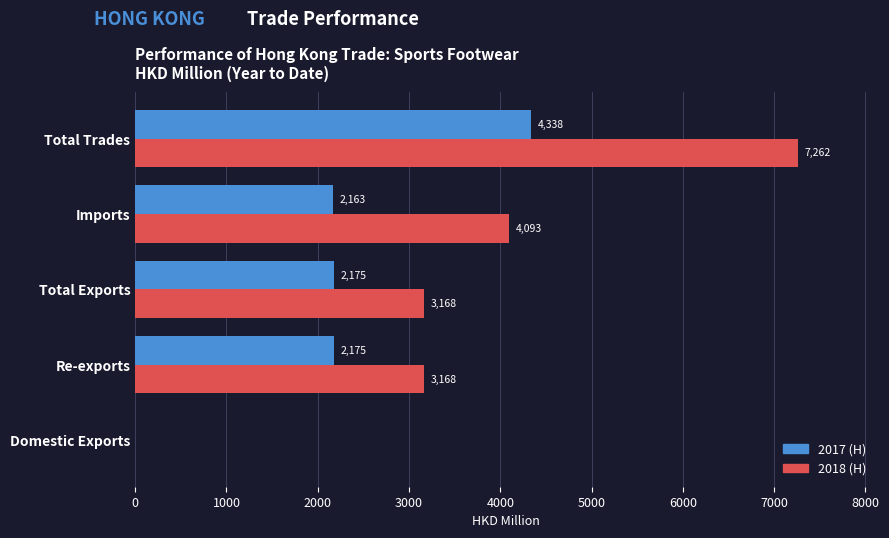

At which label does 2017 (H) reach its peak?

Total Trades